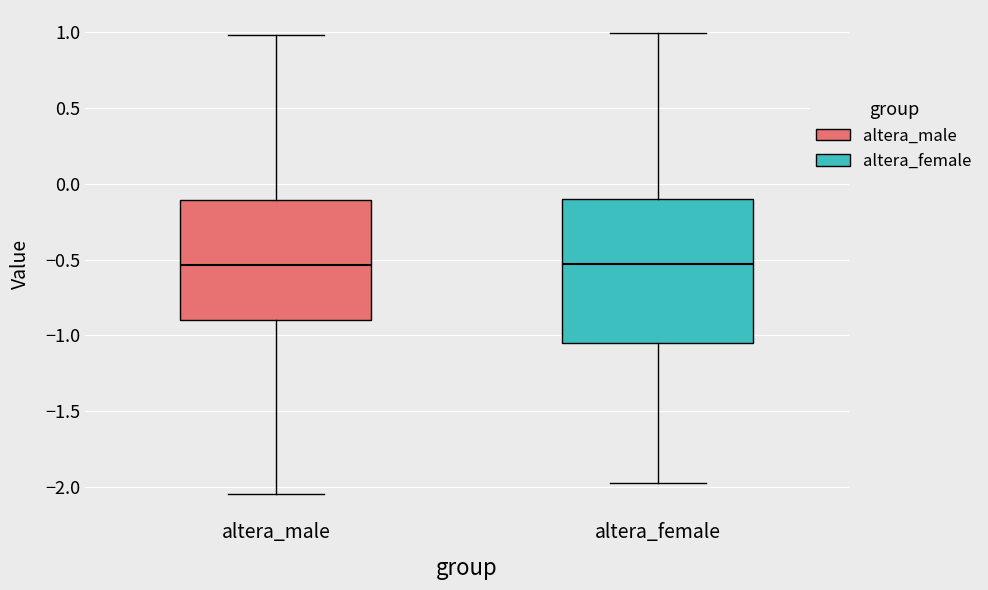

Where does the upper whisker of the box for altera_male end on the y-axis? The values are not printed on the chart, so give them approximately, as read against the axis.

1.00